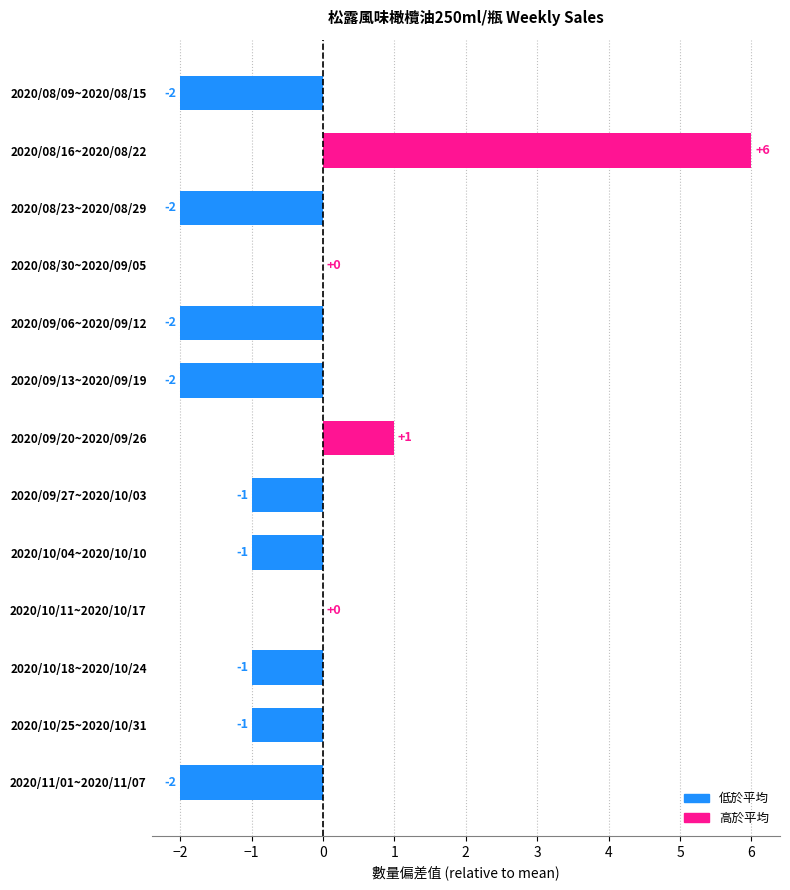

What is the maximum value shown in the chart?

6